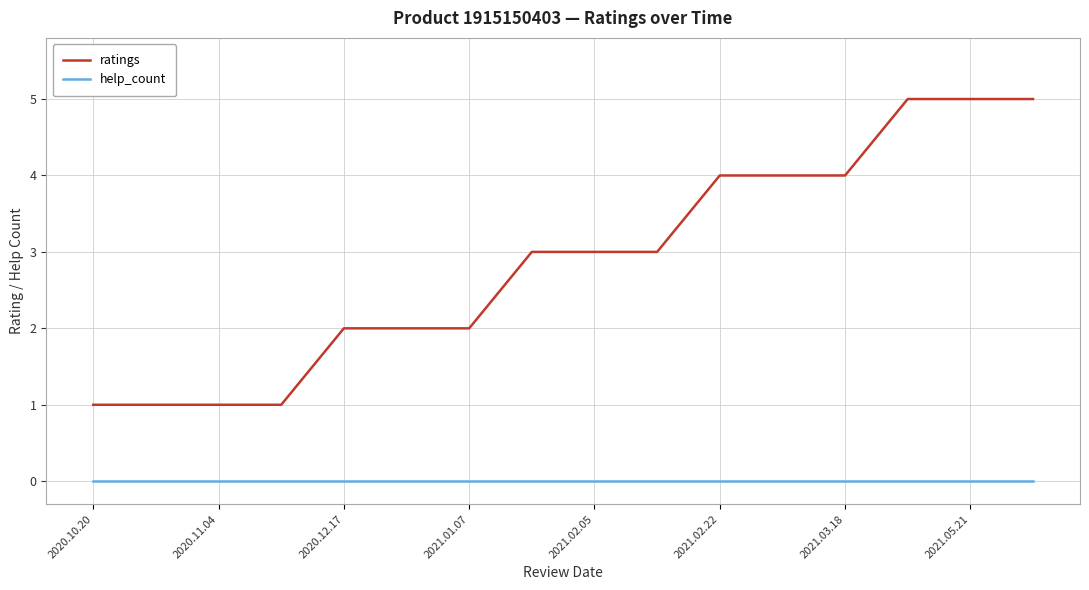

At how many categories does at least one series exceed 0?

16